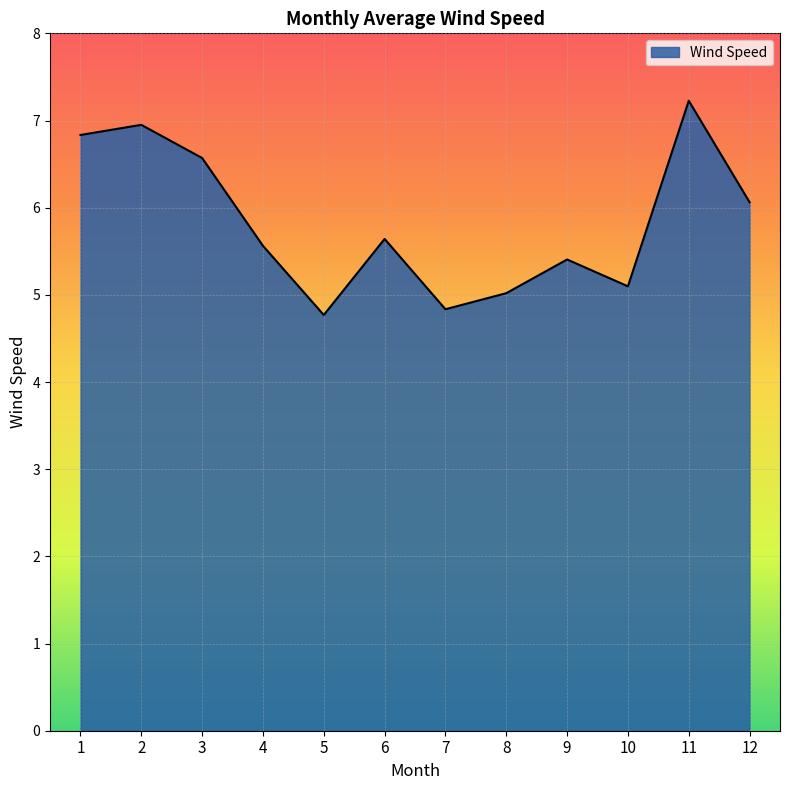

What value does the data have at 1?

6.8